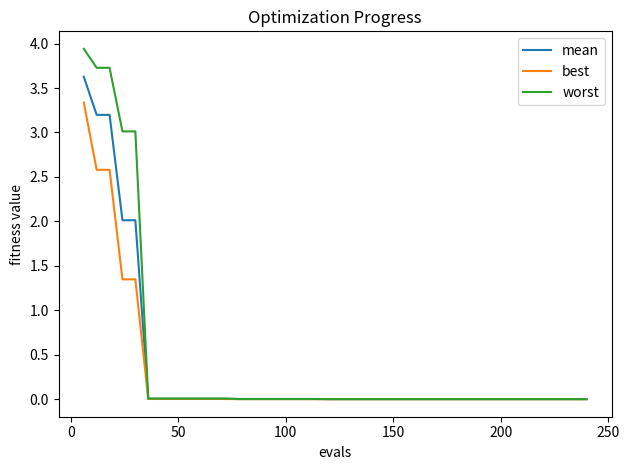

Does the chart have visible grid lines?

No